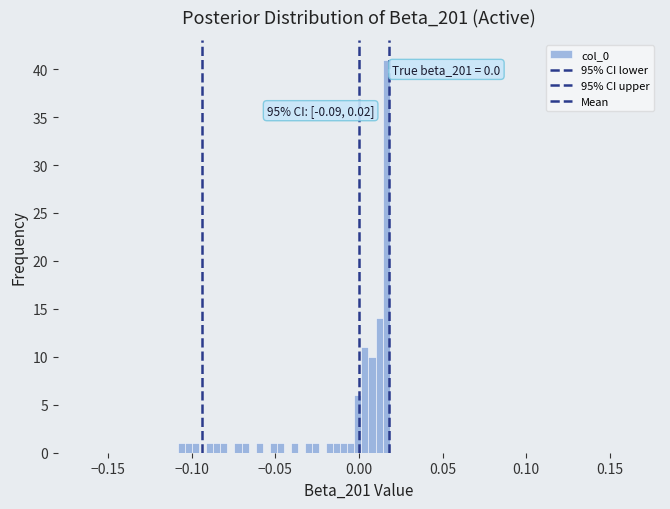

Around what value on the x-axis is the tallest bar? Give the approximate position of its centre, as read against the axis.

0.015